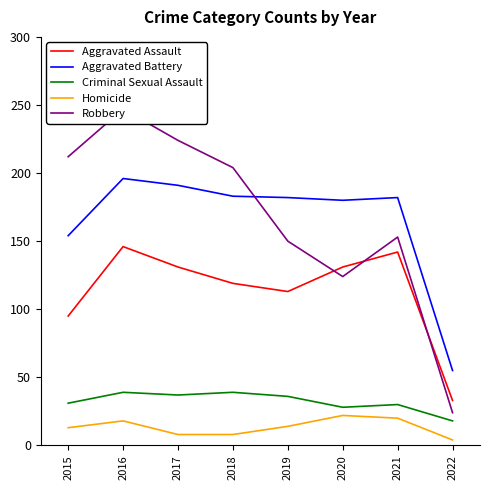

In Aggravated Assault, how many points are lower than both neighbors (excluding endpoints)?

1